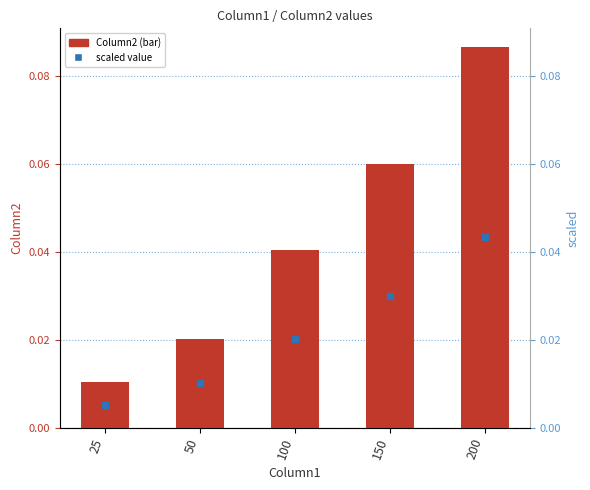

What is the value of the 4th bar from the left?

0.1